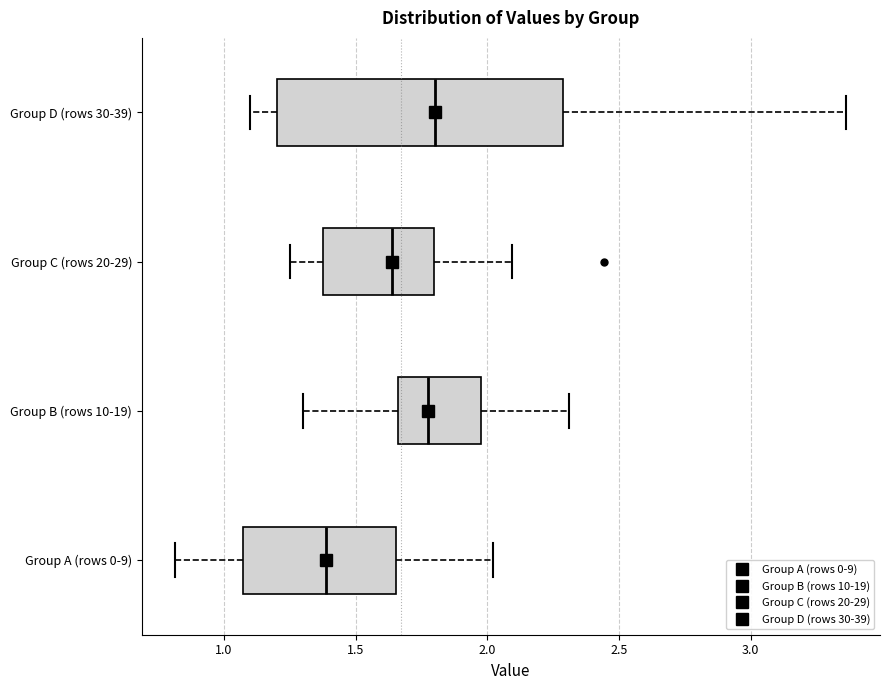

Reading bottom to top, transcribe this box plot: for each box, give where its median line is, the range the box spans, and where its two whiskers end, as read against the x-axis. The values are not printed on the chart, so give them approximately, as read against the axis.

Group A (rows 0-9): median 1.40, box 1.05 to 1.65, whiskers 0.80 to 2.00
Group B (rows 10-19): median 1.75, box 1.65 to 2.00, whiskers 1.30 to 2.30
Group C (rows 20-29): median 1.65, box 1.40 to 1.80, whiskers 1.25 to 2.10
Group D (rows 30-39): median 1.80, box 1.20 to 2.30, whiskers 1.10 to 3.35